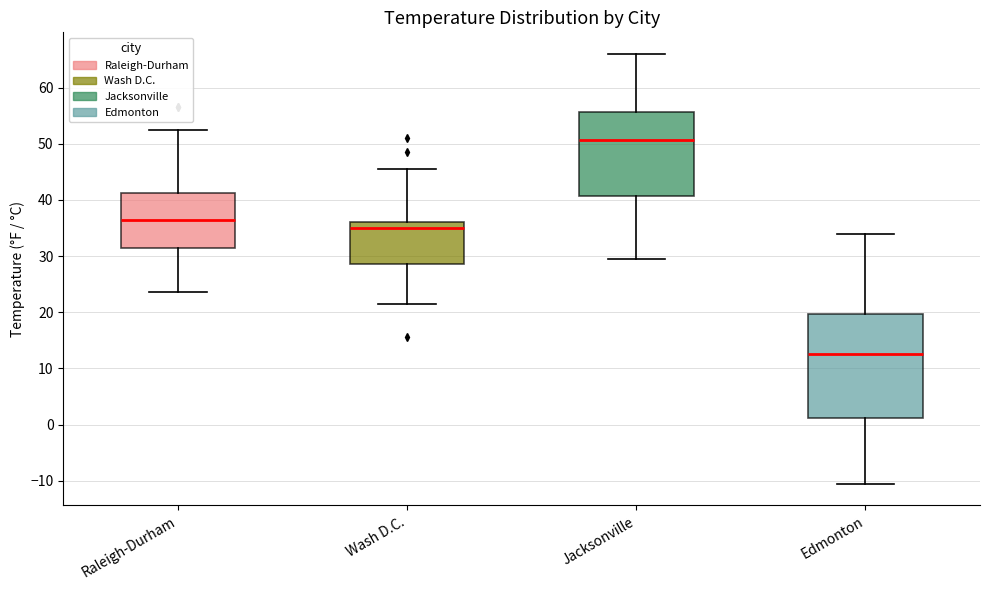

Reading left to right, transcribe this box plot: for each box, give where its median line is, the range the box spans, and where its two whiskers end, as read against the y-axis. The values are not printed on the chart, so give them approximately, as read against the axis.

Raleigh-Durham: median 37, box 32 to 41, whiskers 24 to 52
Wash D.C.: median 35, box 29 to 36, whiskers 21 to 46
Jacksonville: median 51, box 41 to 56, whiskers 29 to 66
Edmonton: median 13, box 1 to 20, whiskers -11 to 34